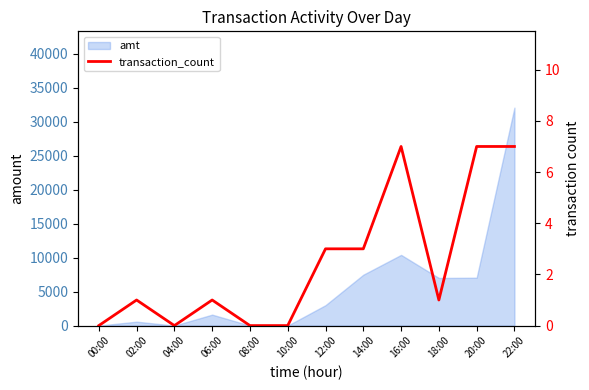

What is the sum of all values?

30